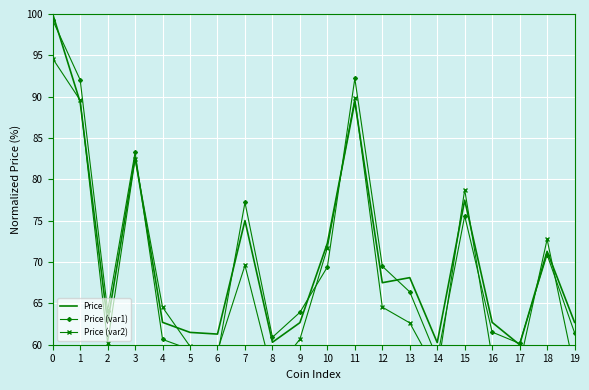

What are all the series names shown in the legend?

Price, Price (var1), Price (var2)